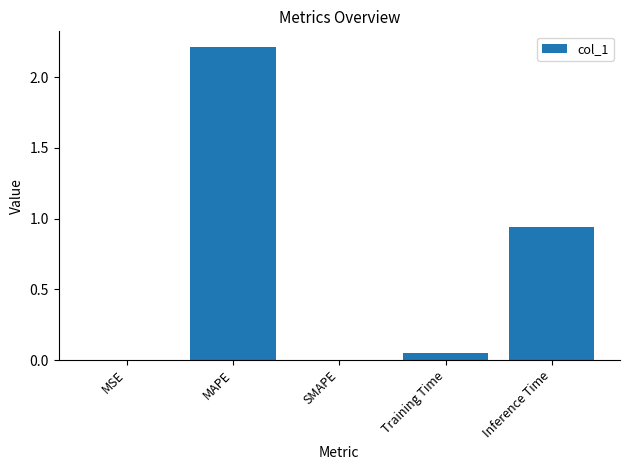

Where is the data nearest to the value 1?

Inference Time